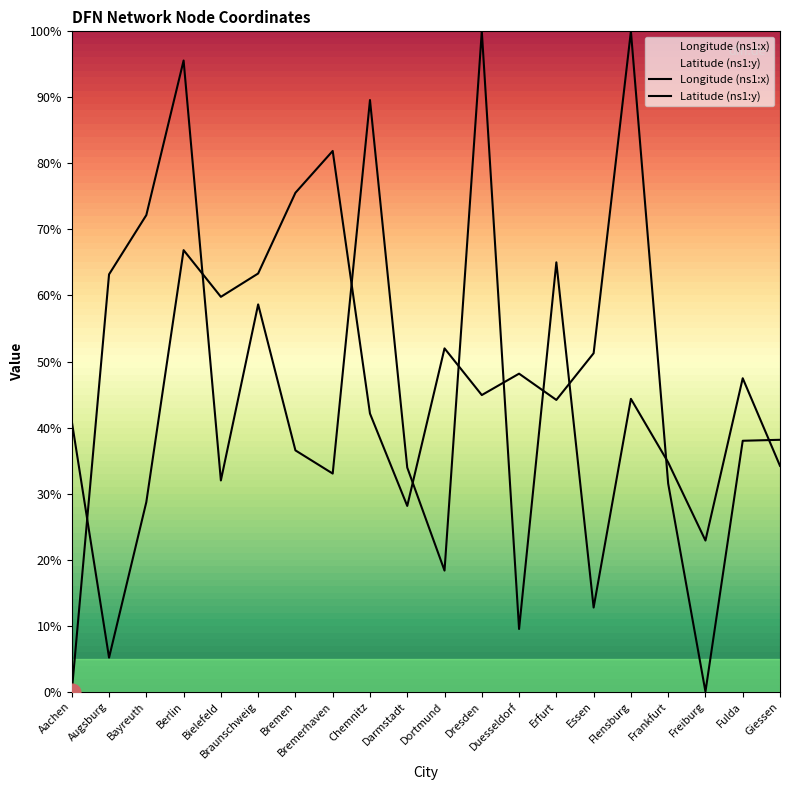

The value of Longitude (ns1:x) at Fulda is 47.5. True or false?

True